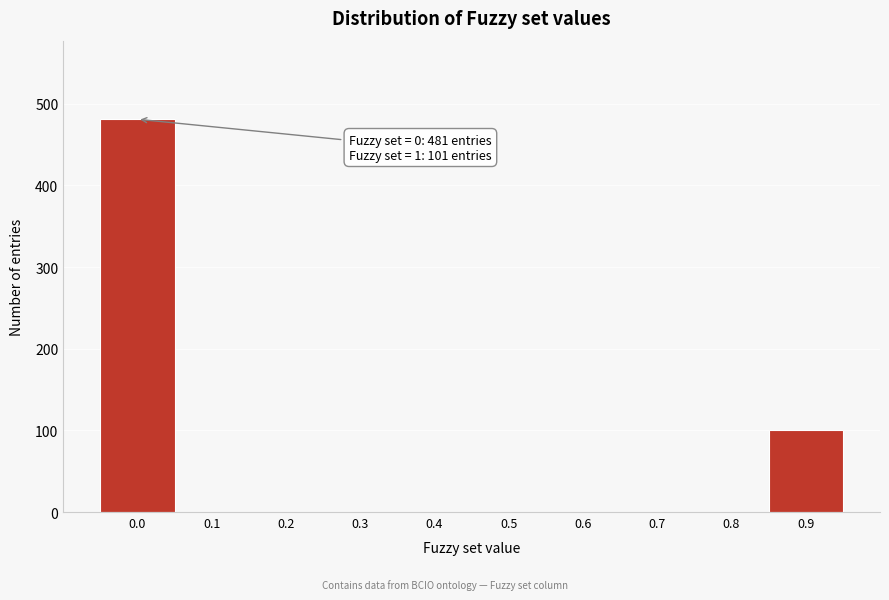

Reading right to left, transcribe all the data shown in this chart.

0.9=101	0.8=0	0.7=0	0.6=0	0.5=0	0.4=0	0.3=0	0.2=0	0.1=0	0.0=481